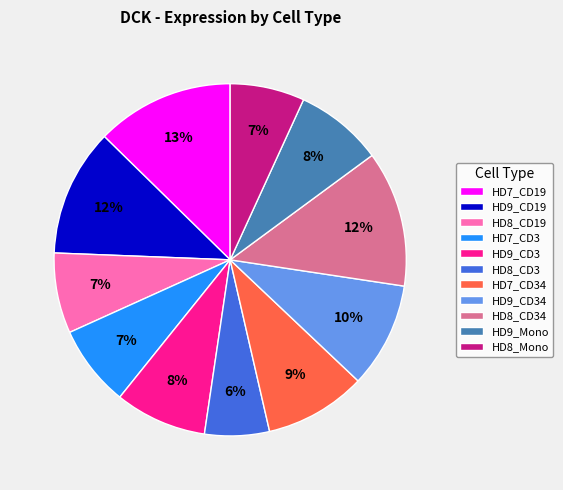

What is the smallest slice in the pie chart?

HD8_CD3